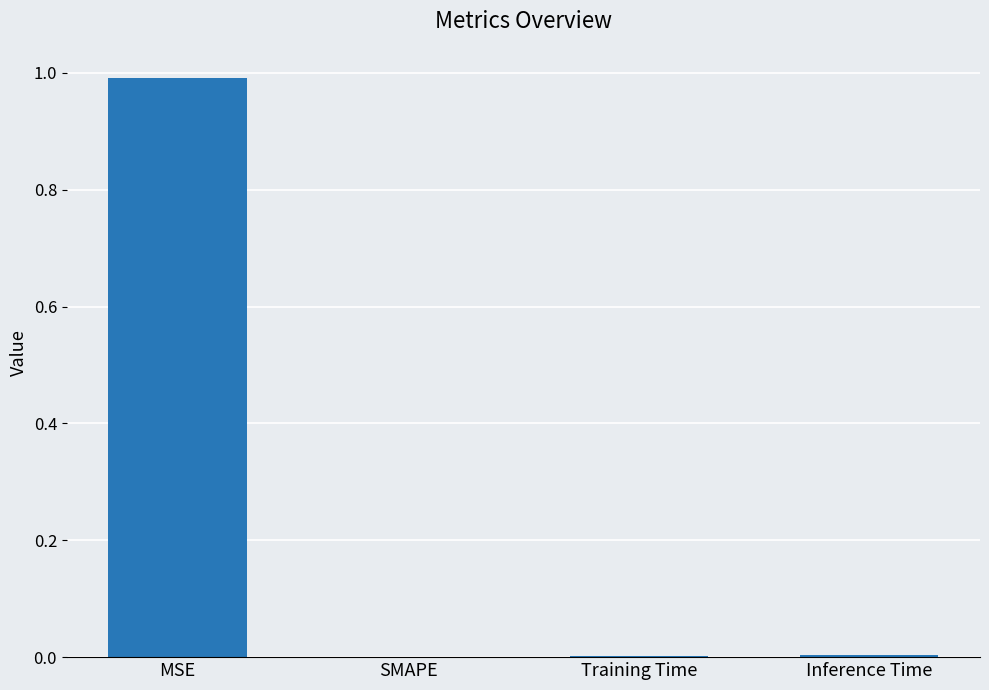

Does the chart contain stacked bars?

No